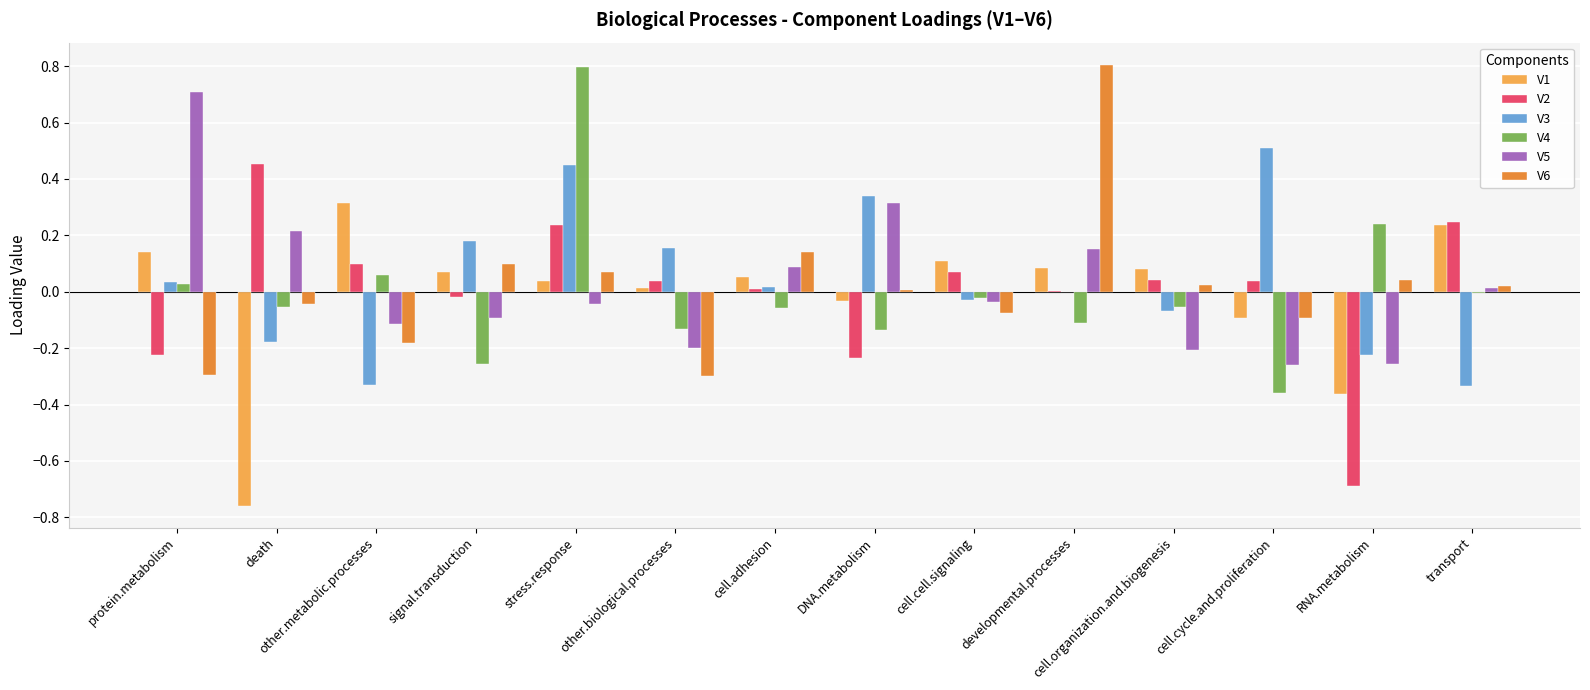

What are all the series names shown in the legend?

V1, V2, V3, V4, V5, V6